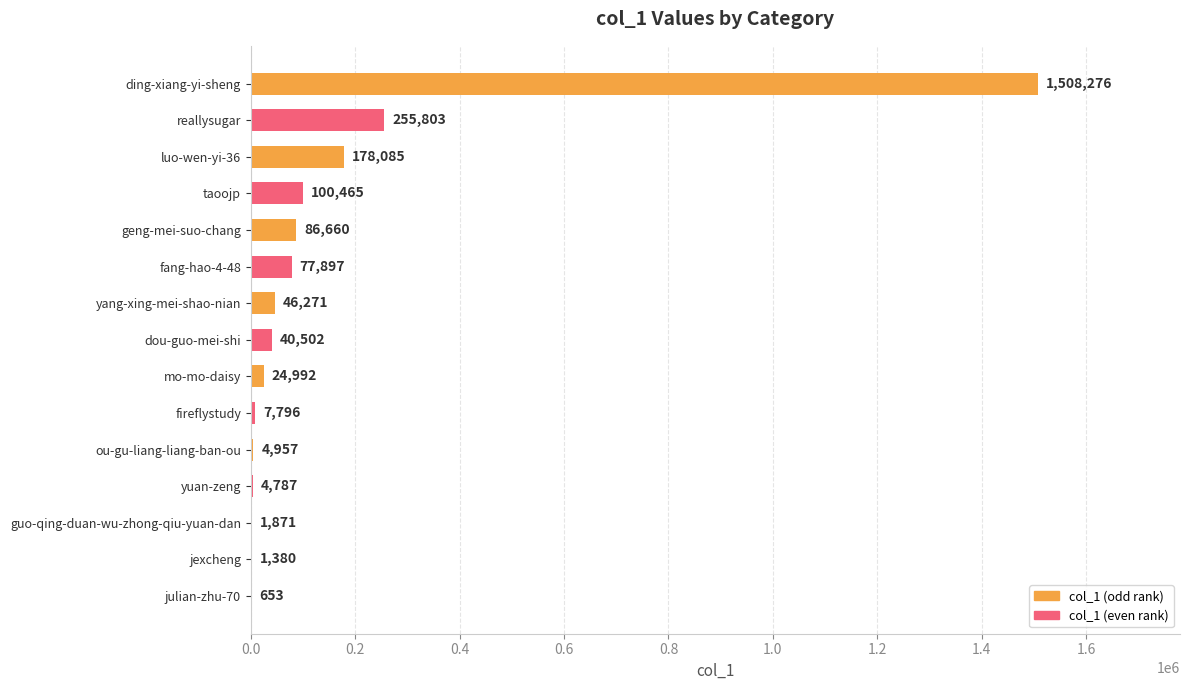

Where is the data nearest to the value 754464?

reallysugar